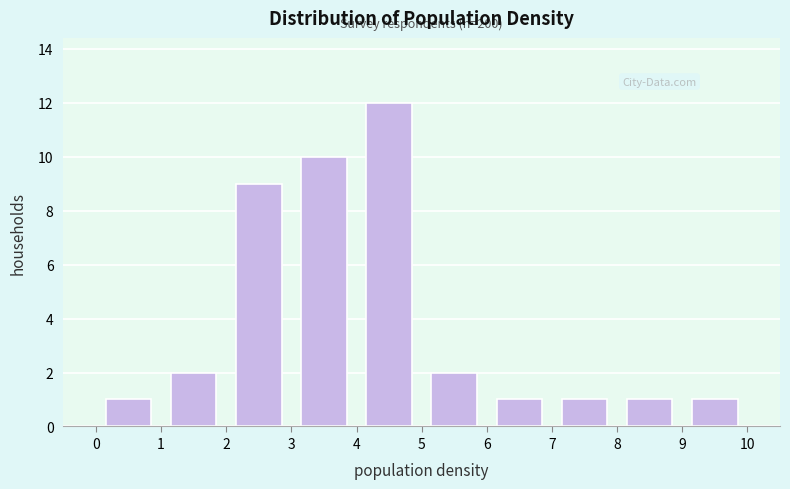

Which range on the x-axis has the tallest bar?

4 to 5